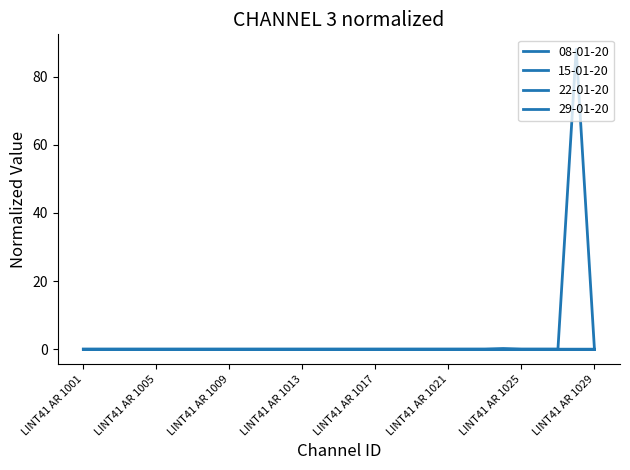

Where is the first local maximum for 22-01-20?

LINT41 AR 1024